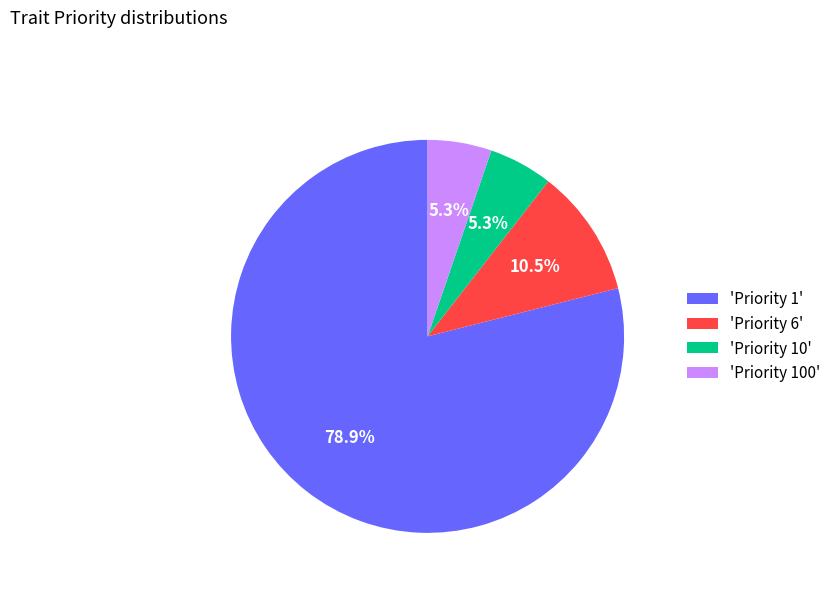

Approximately how many times larger is the value at 'Priority 100' compared to 'Priority 6'?

0.5